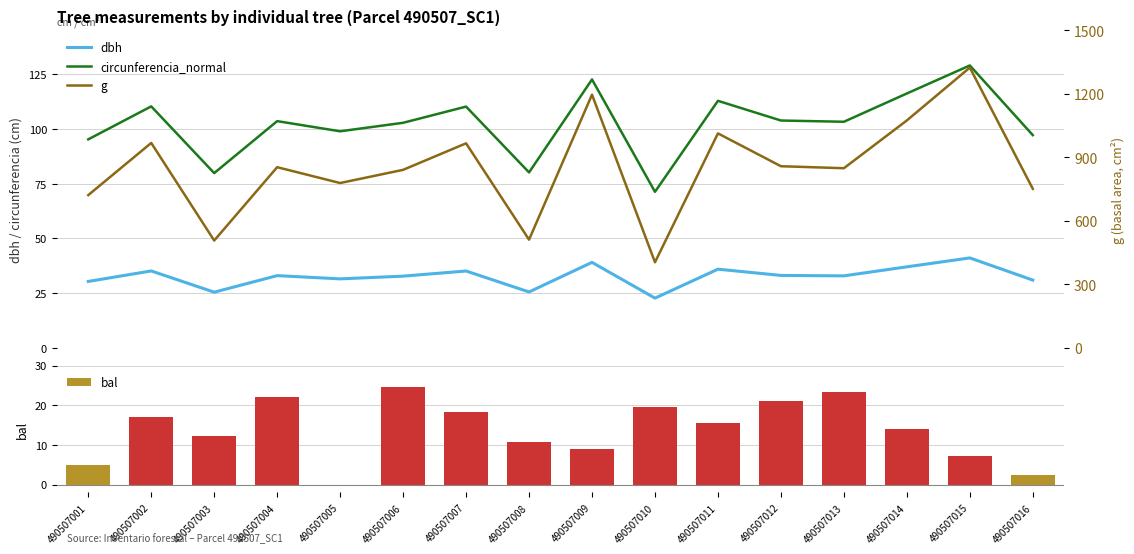

What is the greatest value displayed?

1324.4